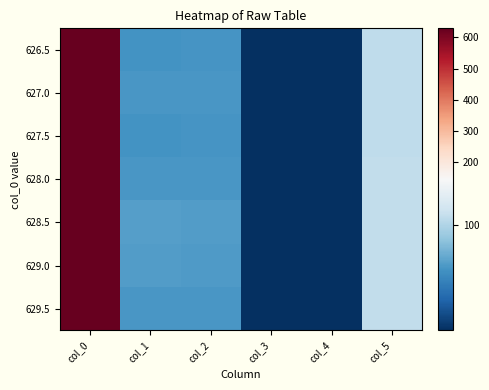

Which has a higher value, col_3 or col_0?

col_0